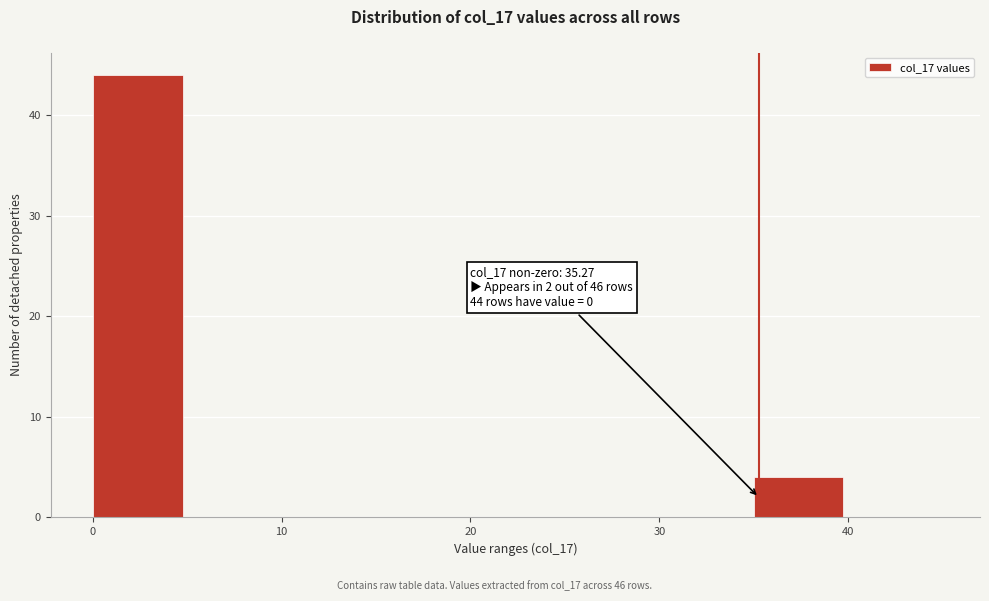

Which range on the x-axis has the tallest bar?

0 to 5